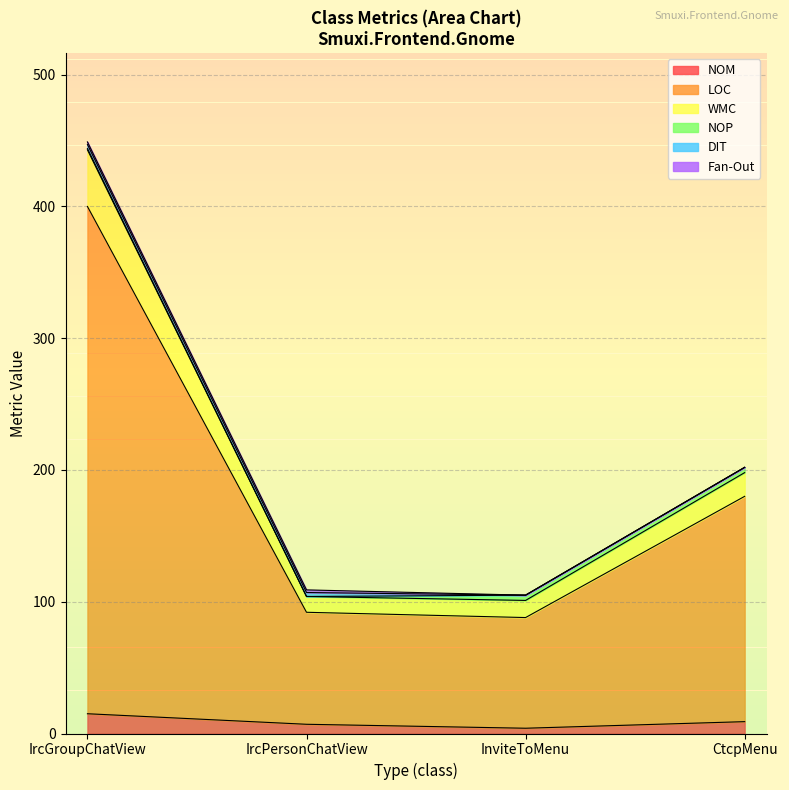

What position from the right is CtcpMenu?

1